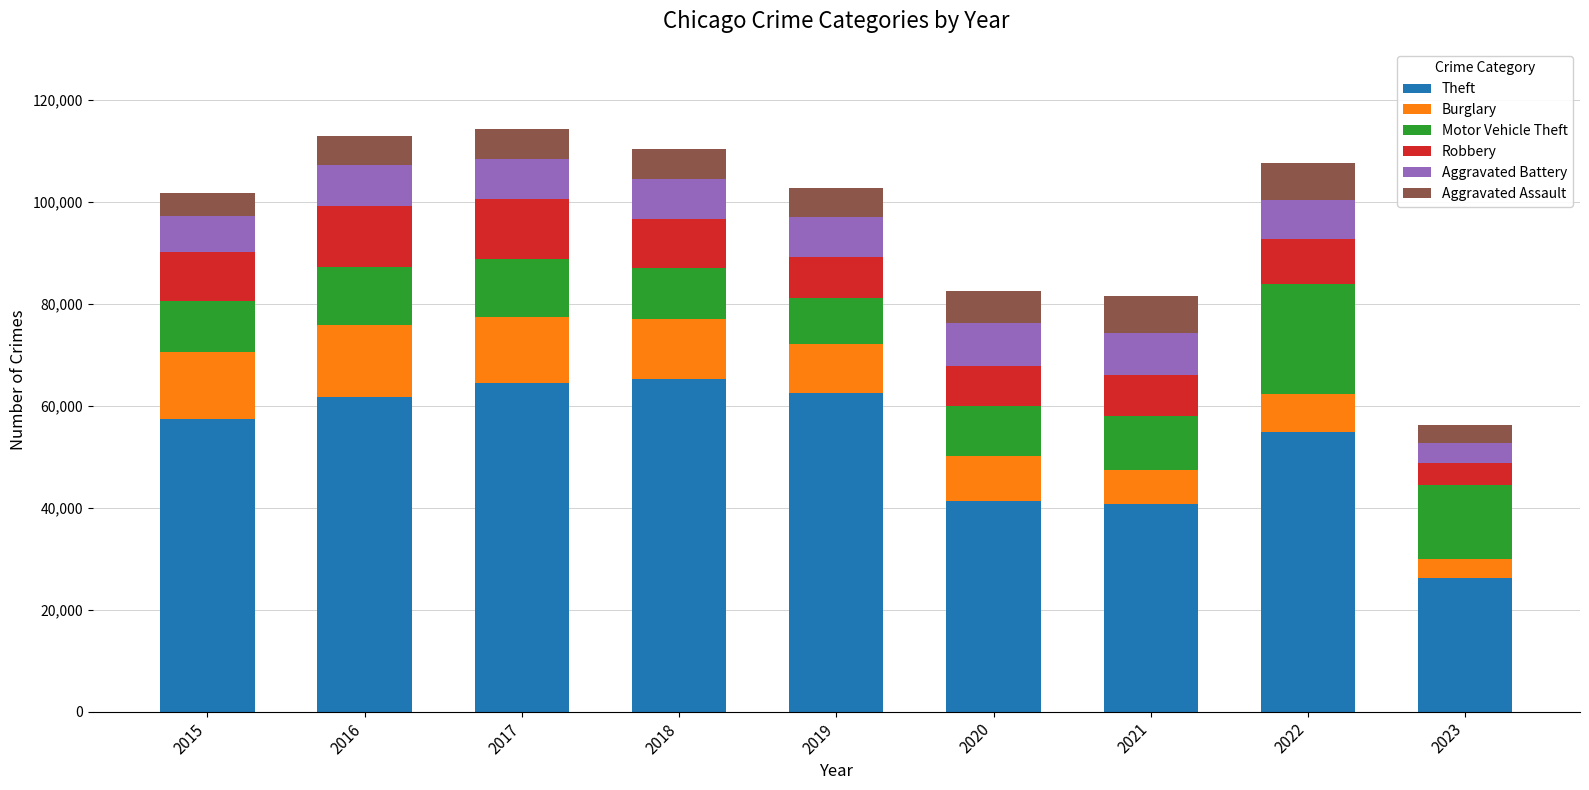

What is the highest value of the Theft series?

65286